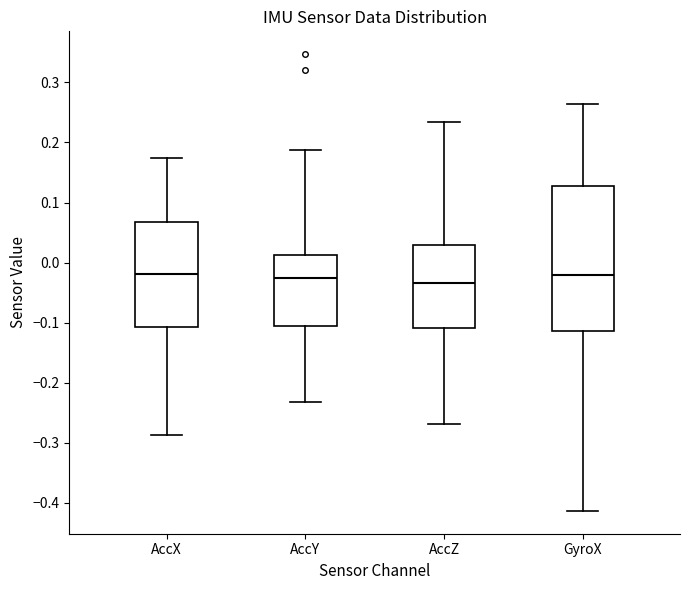

Reading left to right, transcribe this box plot: for each box, give where its median line is, the range the box spans, and where its two whiskers end, as read against the y-axis. The values are not printed on the chart, so give them approximately, as read against the axis.

AccX: median -0.02, box -0.11 to 0.07, whiskers -0.29 to 0.17
AccY: median -0.03, box -0.11 to 0.01, whiskers -0.23 to 0.19
AccZ: median -0.03, box -0.11 to 0.03, whiskers -0.27 to 0.23
GyroX: median -0.02, box -0.11 to 0.13, whiskers -0.41 to 0.26